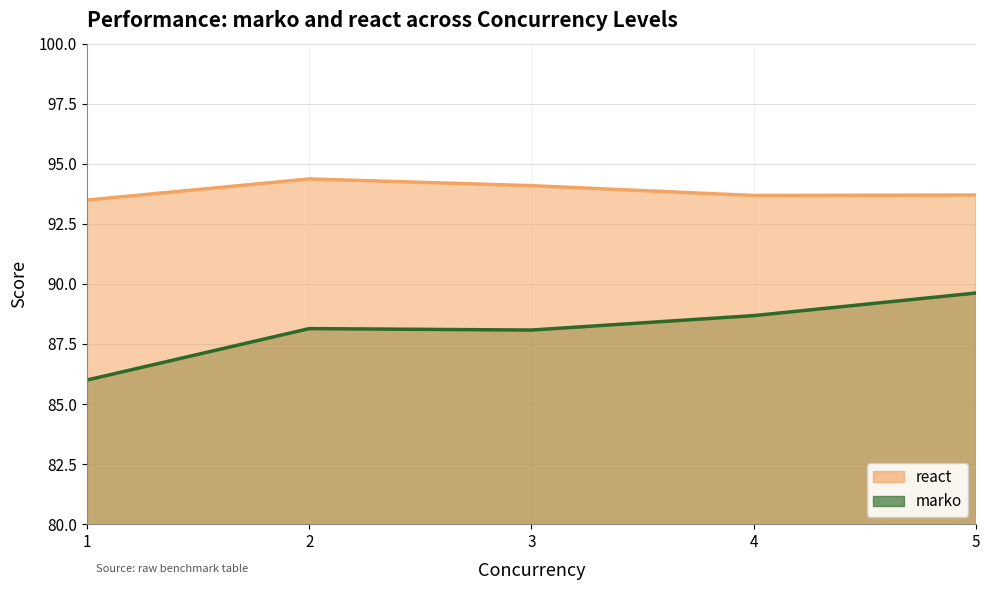

In react, how many points are higher than both neighbors (excluding endpoints)?

1